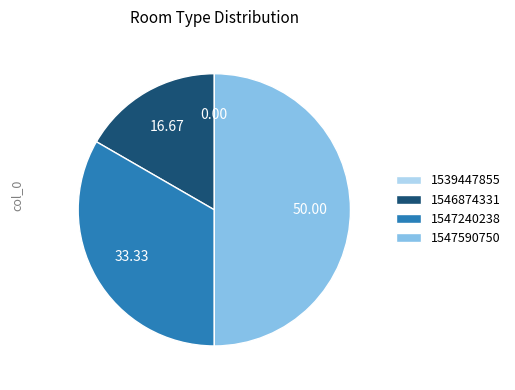

Combined, do 1547590750 and 1547240238 account for over 50%?

Yes